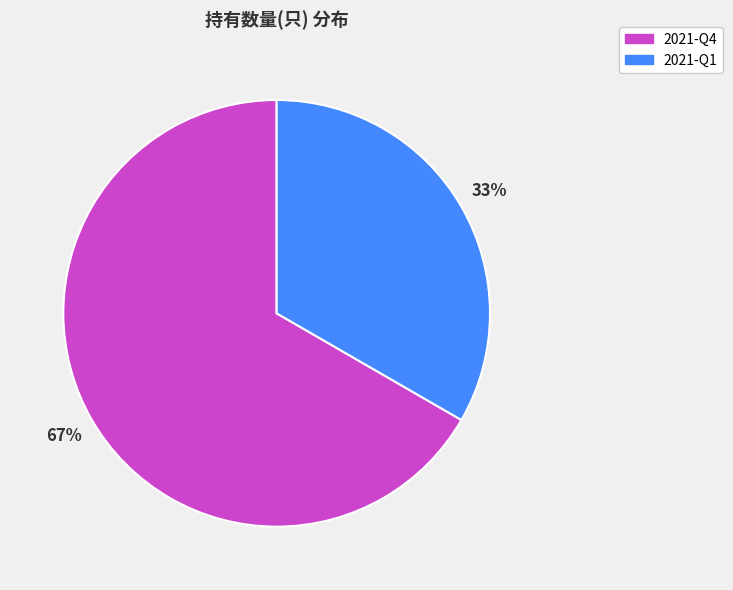

Count the number of slices in the pie.

2